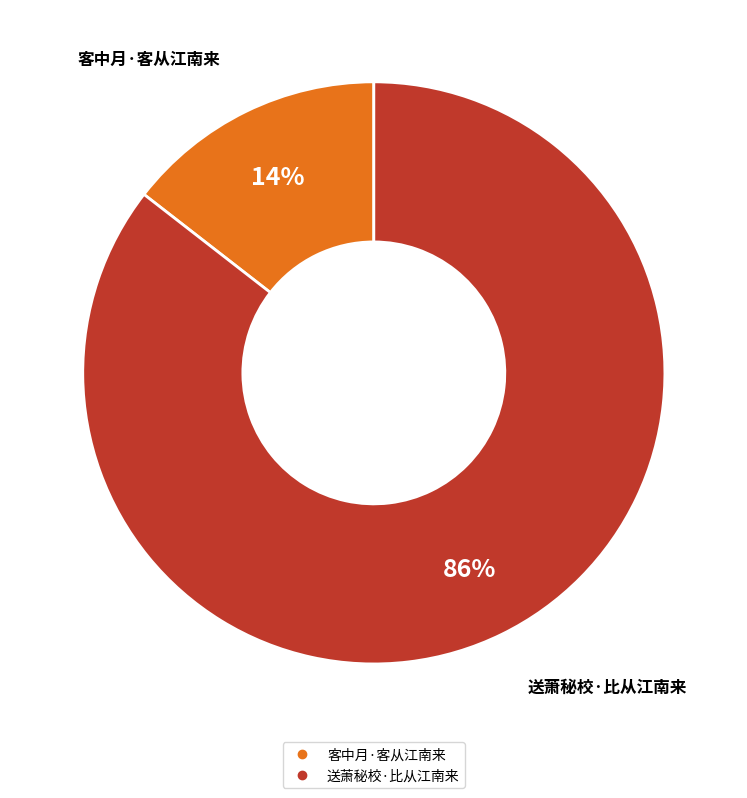

What is the majority slice?

送萧秘校·比从江南来